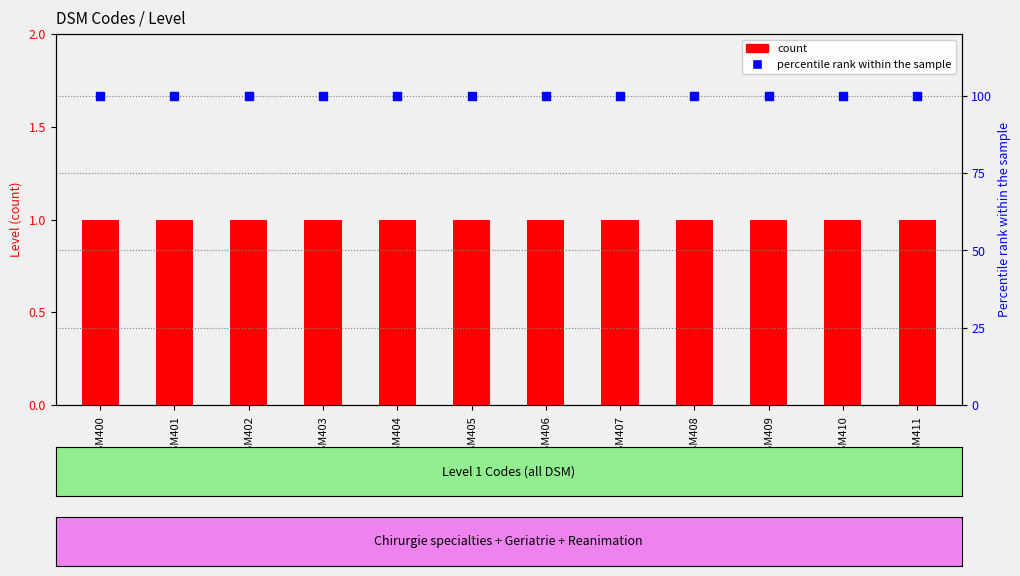

Which series contains the highest Y value?

percentile rank within the sample